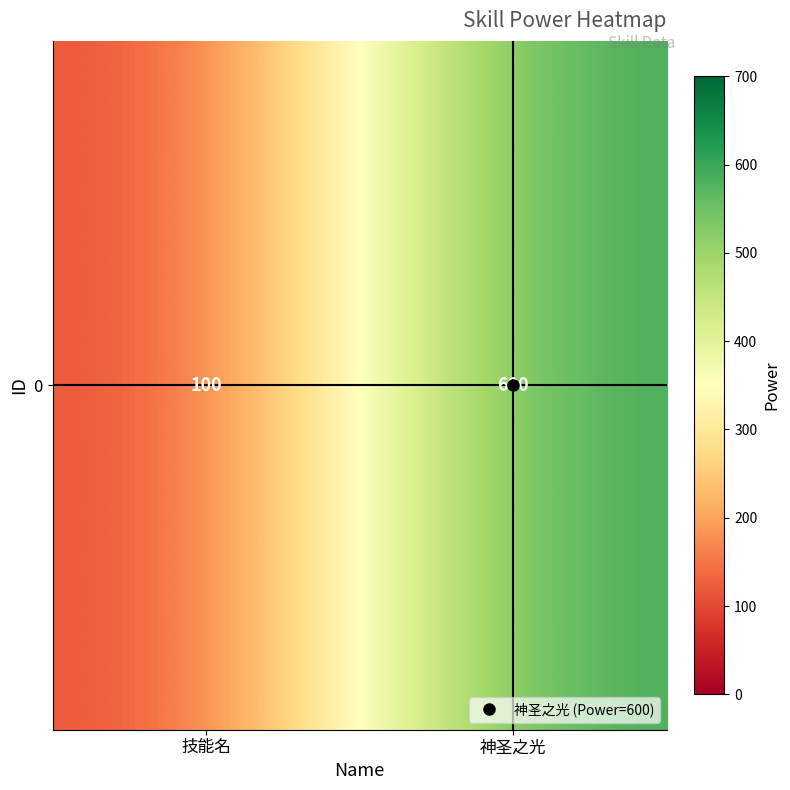

Reading right to left, transcribe all the data shown in this chart.

神圣之光=600	技能名=100